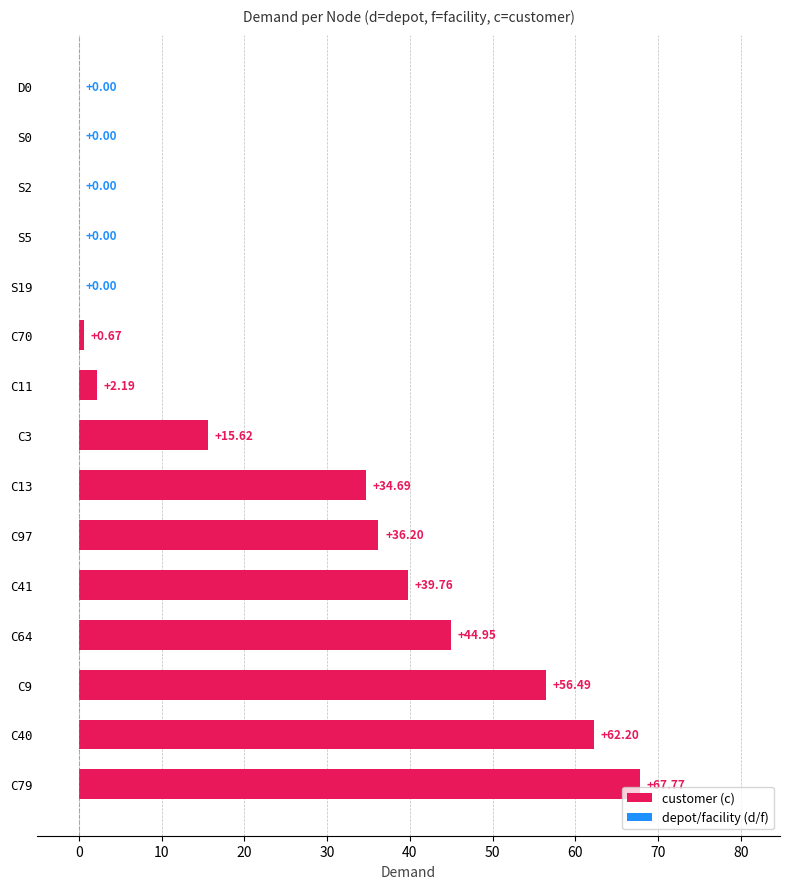

What is the sum of all values?

360.5